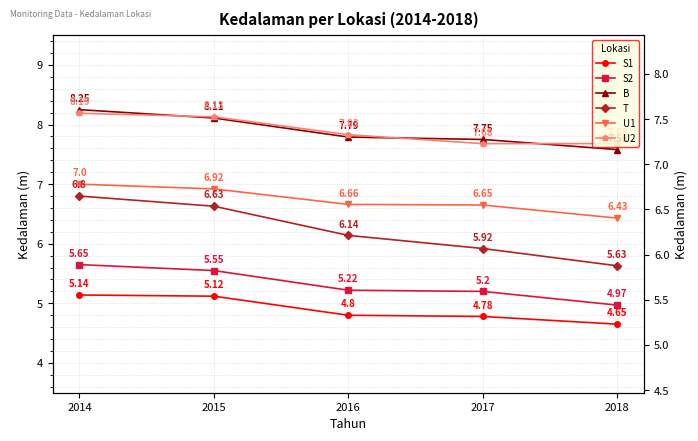

Which series has the largest range (max minus min)?

T